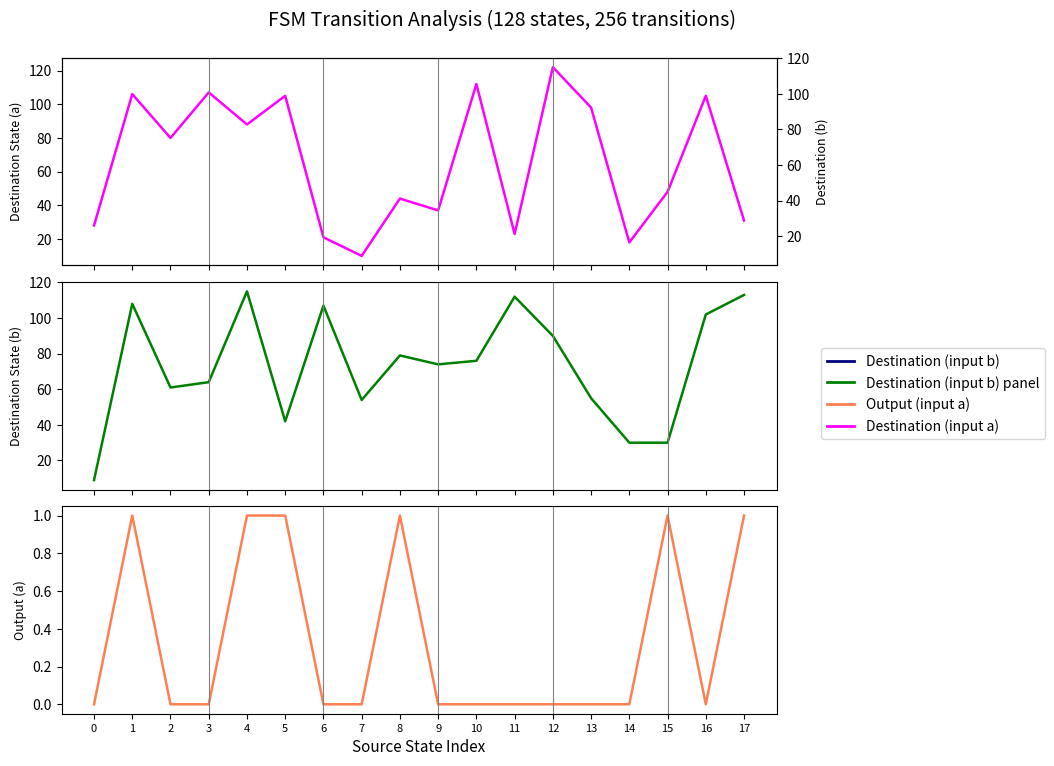

What is the average value of the Destination (input a) series?

66